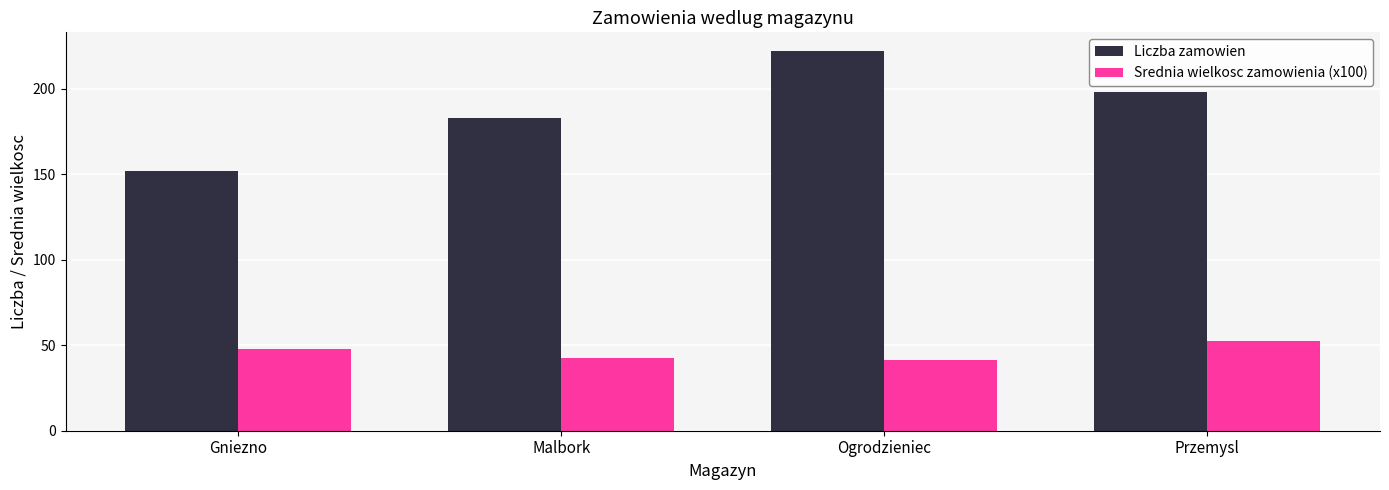

How many data points does each series have?

4